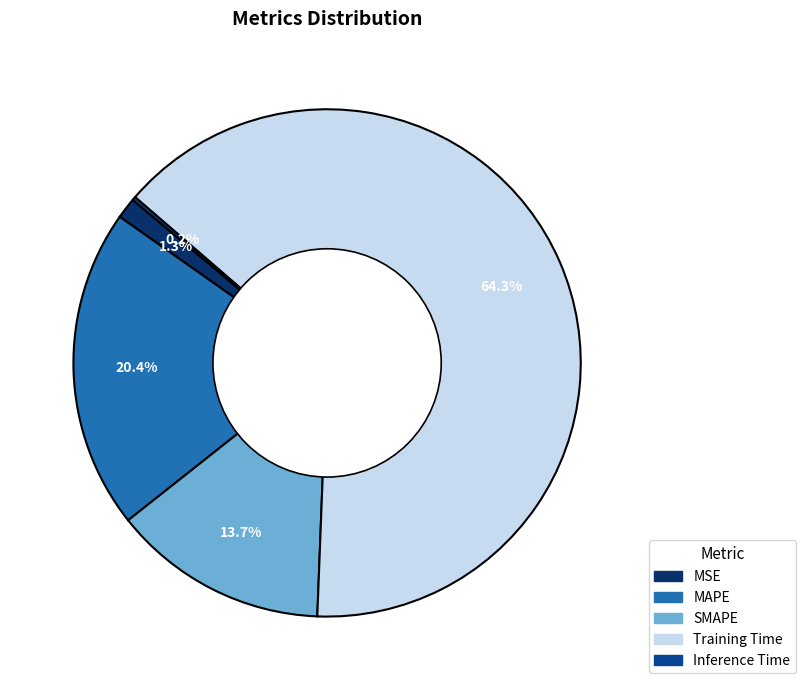

Combined, do MAPE and SMAPE account for over 50%?

No